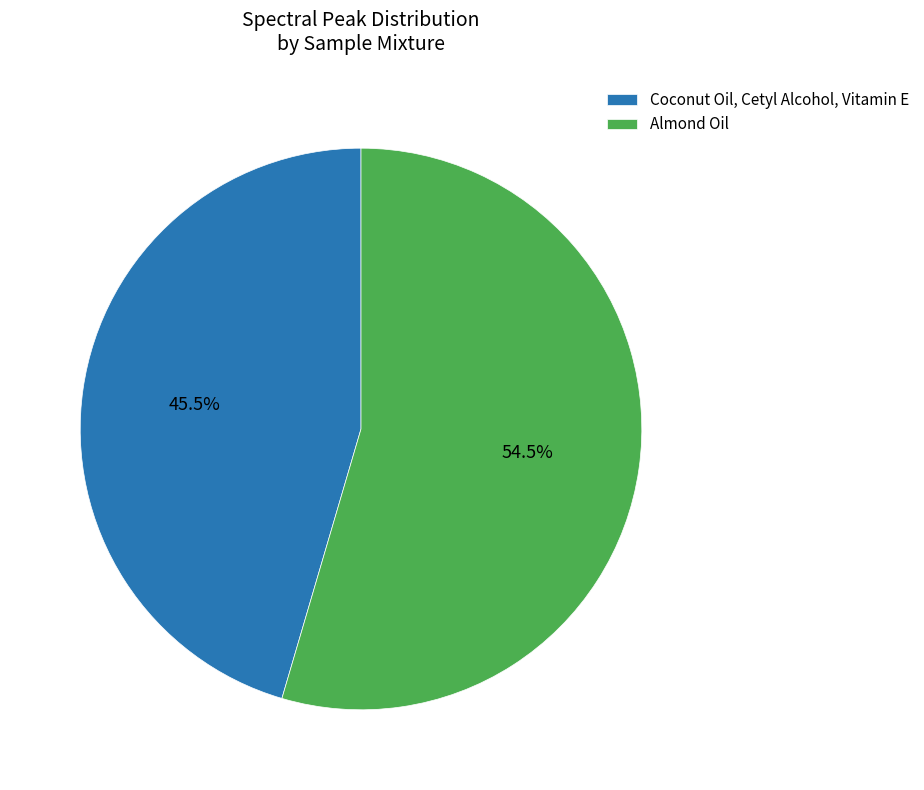

Is there a majority slice in this chart?

Yes